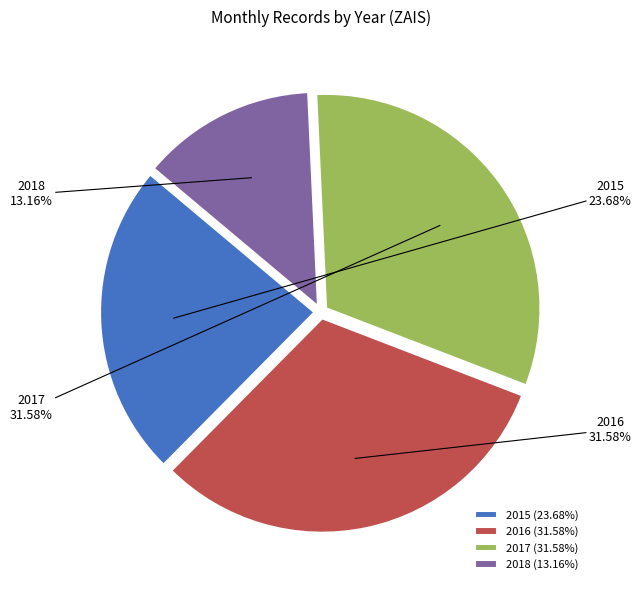

Is 2015 the majority of the pie?

No